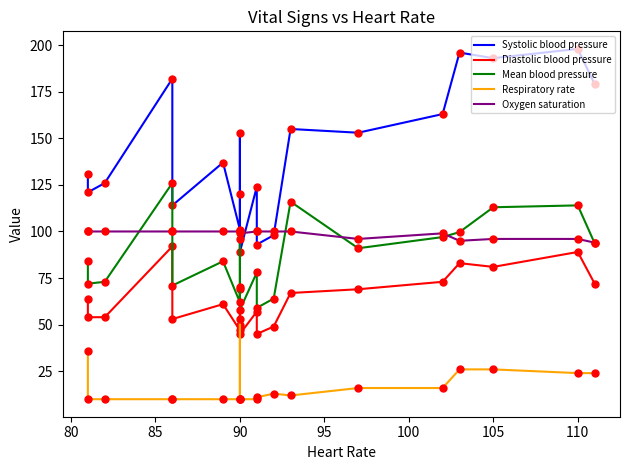

True or false: Mean blood pressure and Respiratory rate intersect in this chart.

False